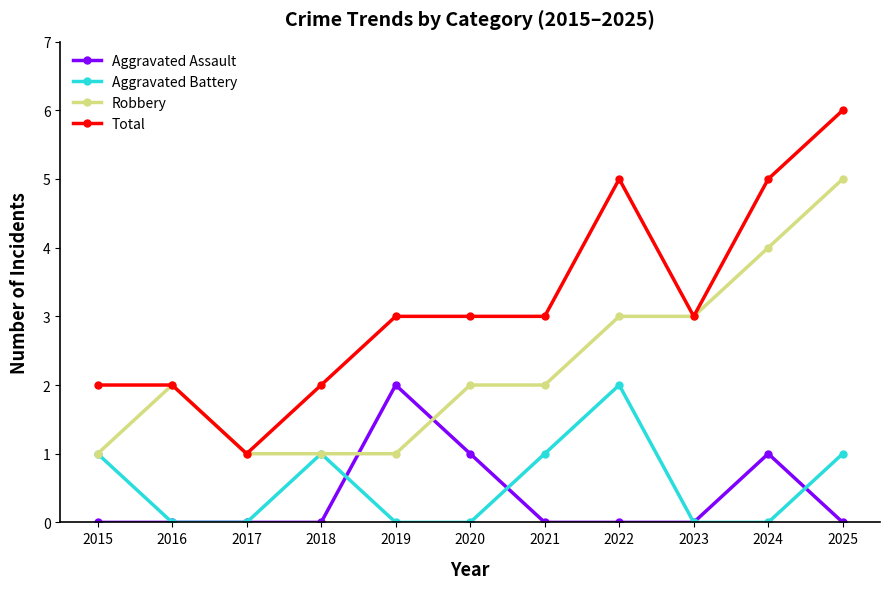

True or false: Total and Aggravated Battery intersect in this chart.

False